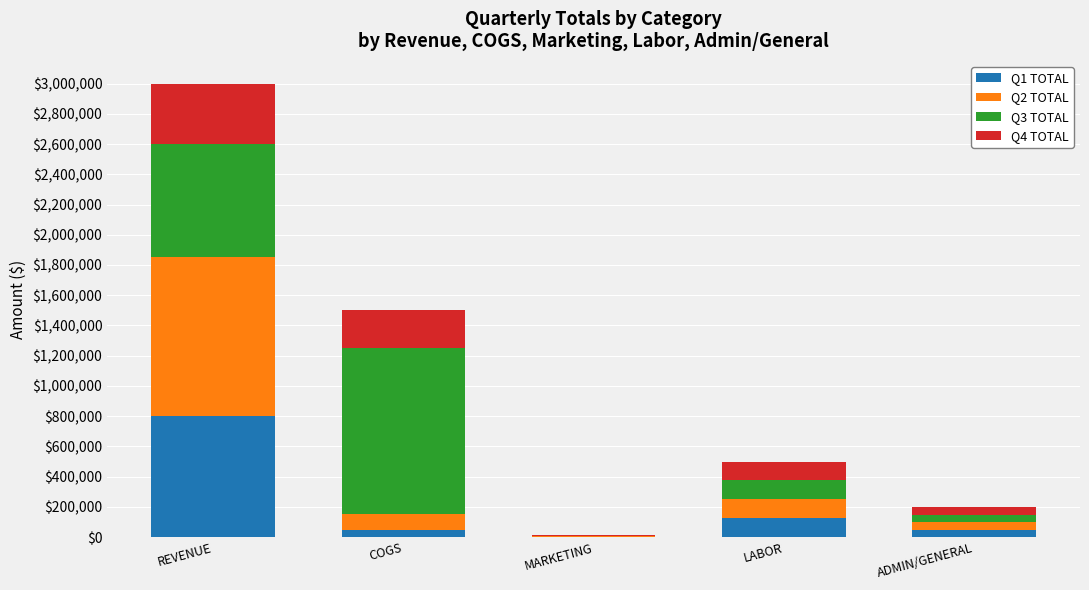

Are the bars grouped side by side (vs. stacked)?

No